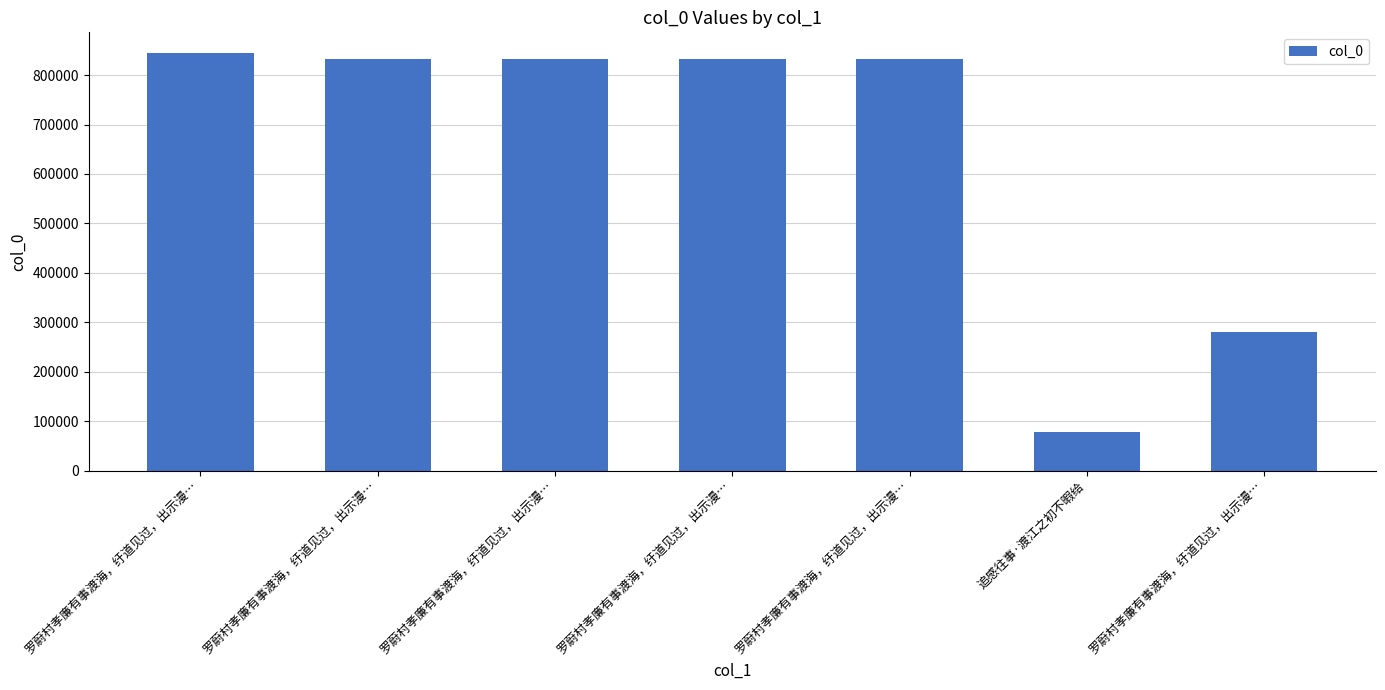

What is the sum of the values at 罗蔚村孝廉有事渡海，纡道见过，出示漫… and 罗蔚村孝廉有事渡海，纡道见过，出示漫…?

1663304